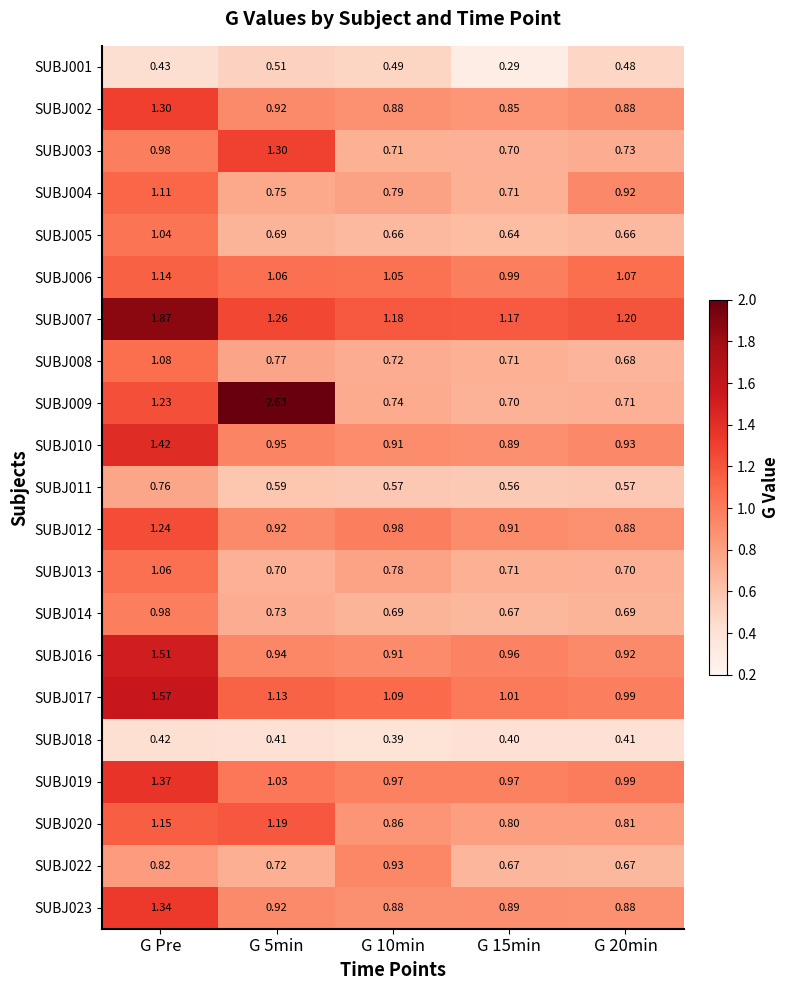

At which category does the chart reach its peak across all series?

G 5min